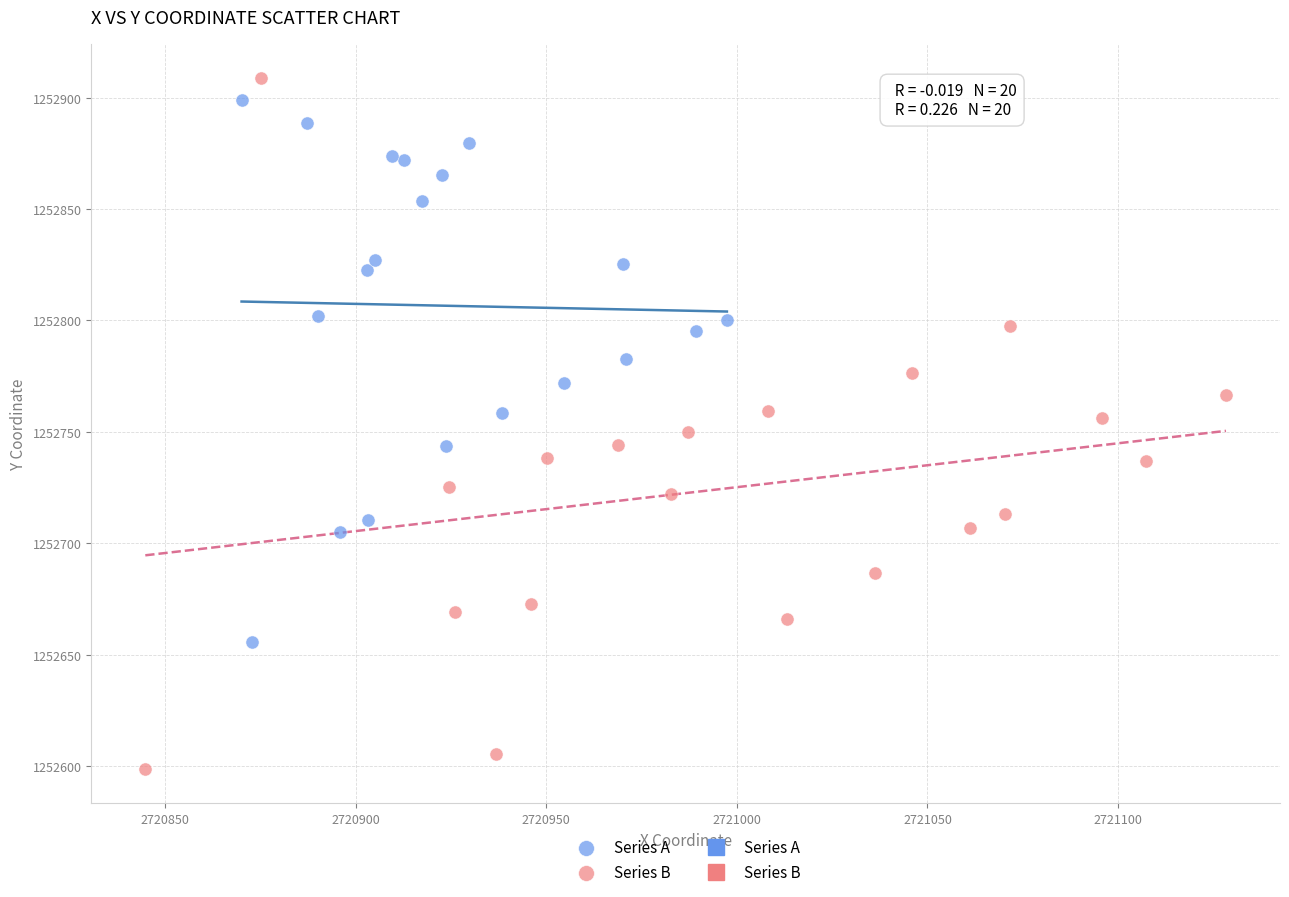

Which series has the largest Y range (max minus min)?

Series B